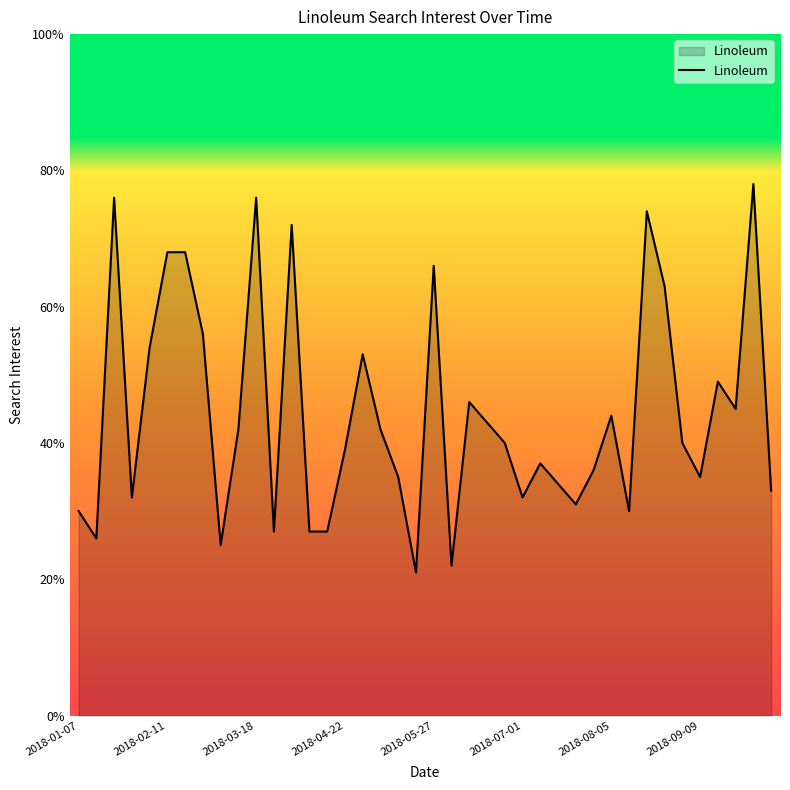

What is the difference between the maximum and minimum values?

57